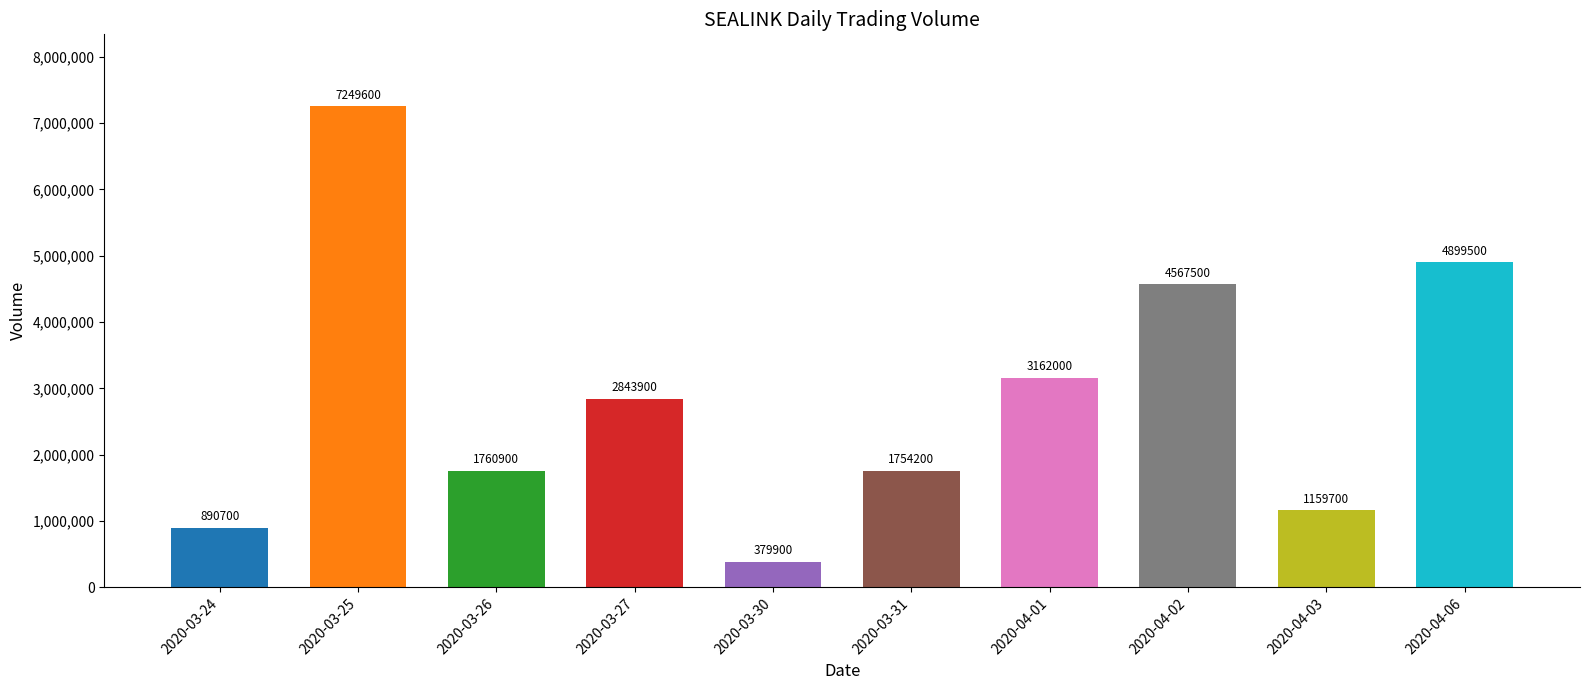

What is the ratio of the value at 2020-03-24 to the value at 2020-03-27?

0.3